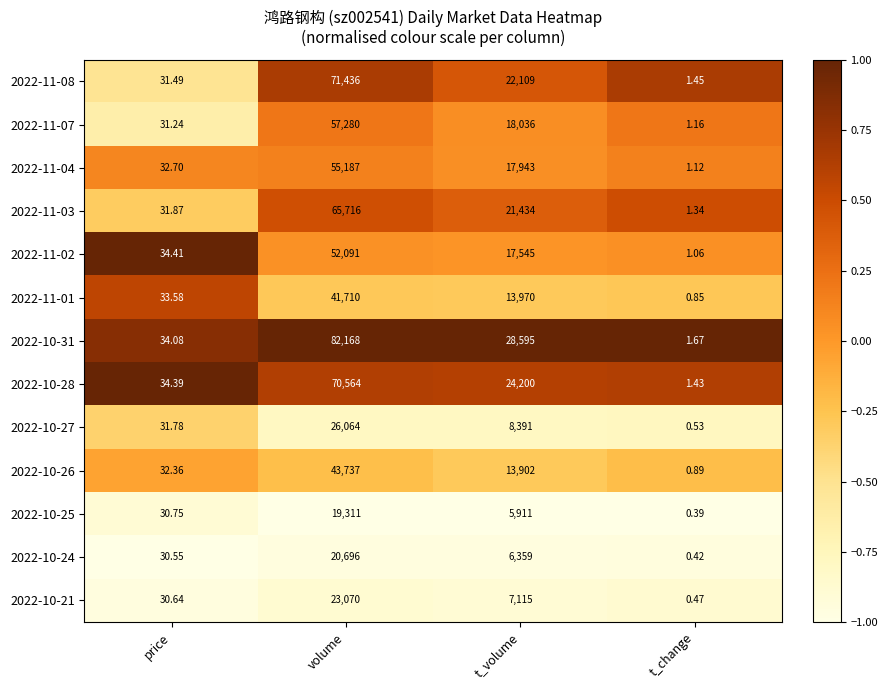

At which label does 2022-11-03 reach its minimum?

t_change